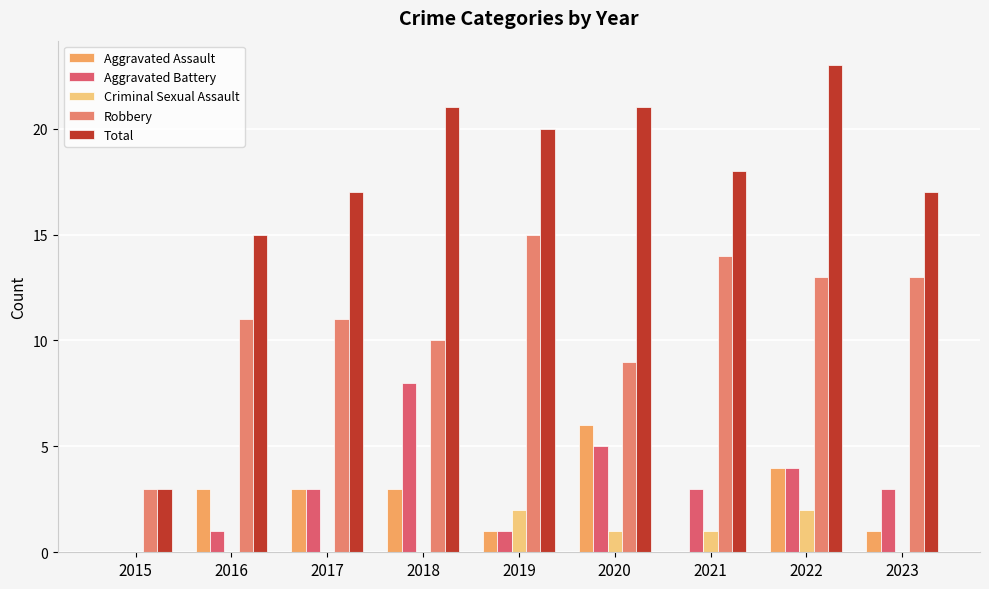

How many positive values does the Aggravated Battery series have?

8